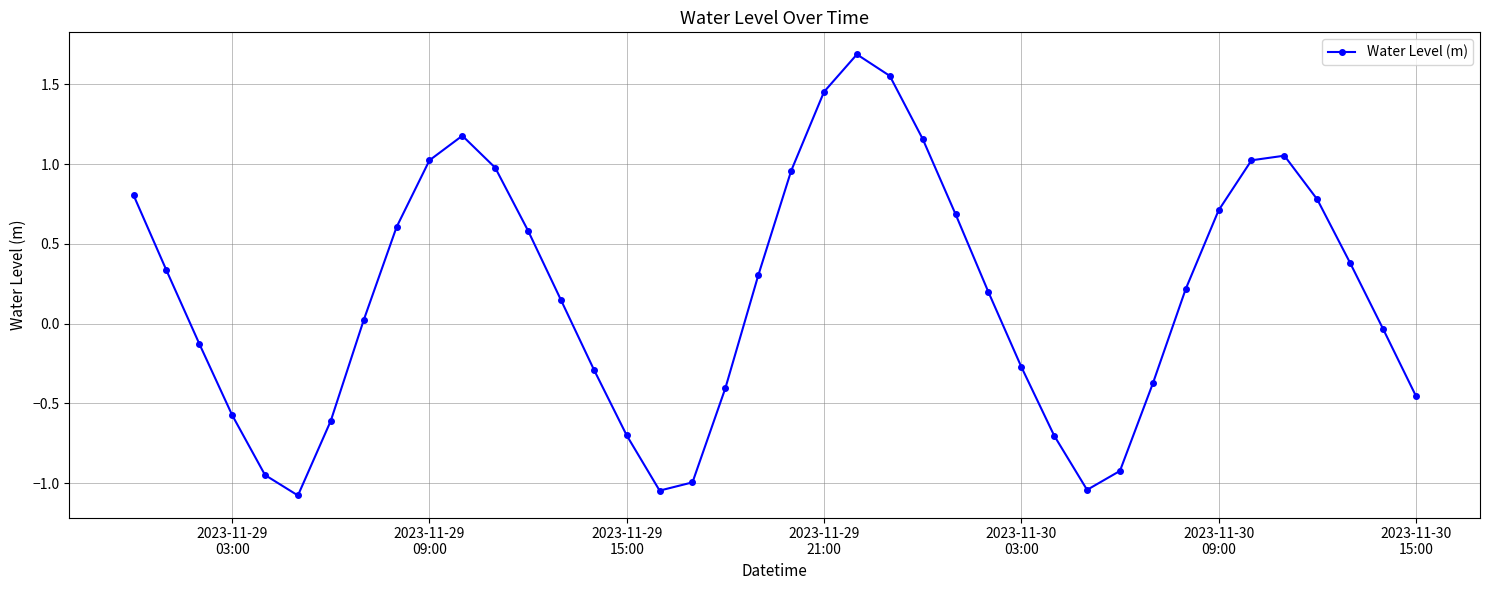

What is the sum of all values?

7.3